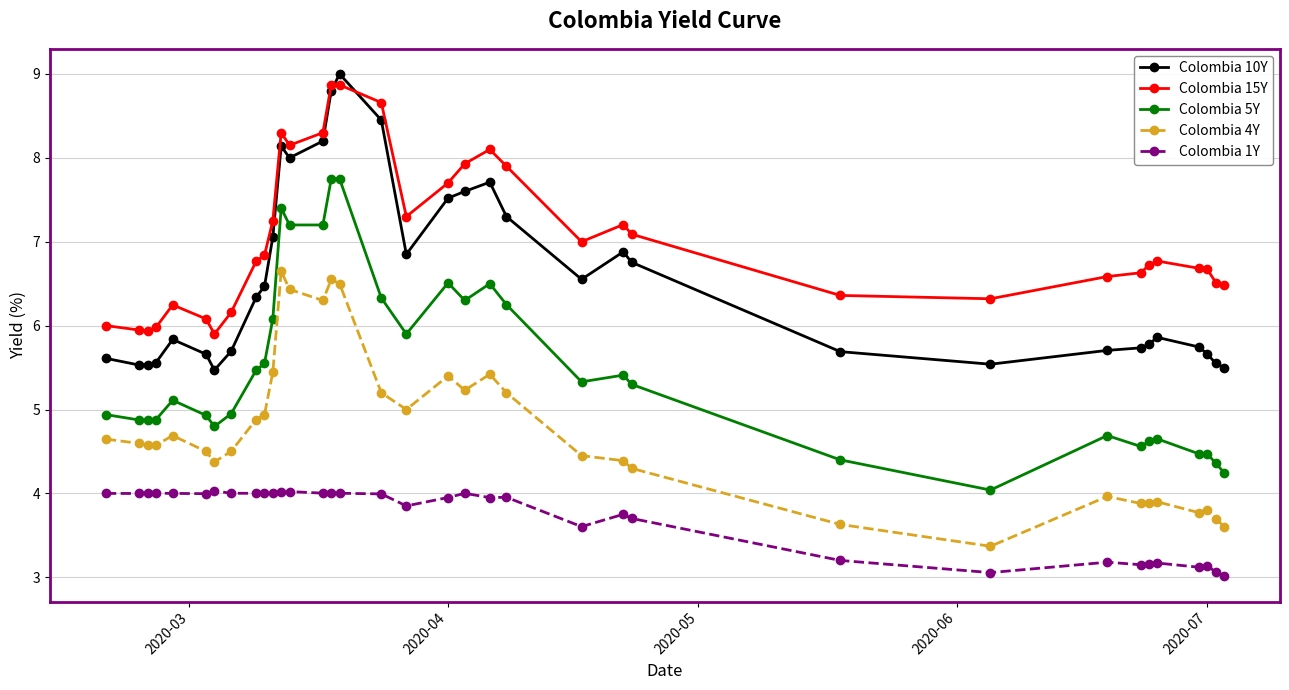

What are all the series names shown in the legend?

Colombia 10Y, Colombia 15Y, Colombia 5Y, Colombia 4Y, Colombia 1Y